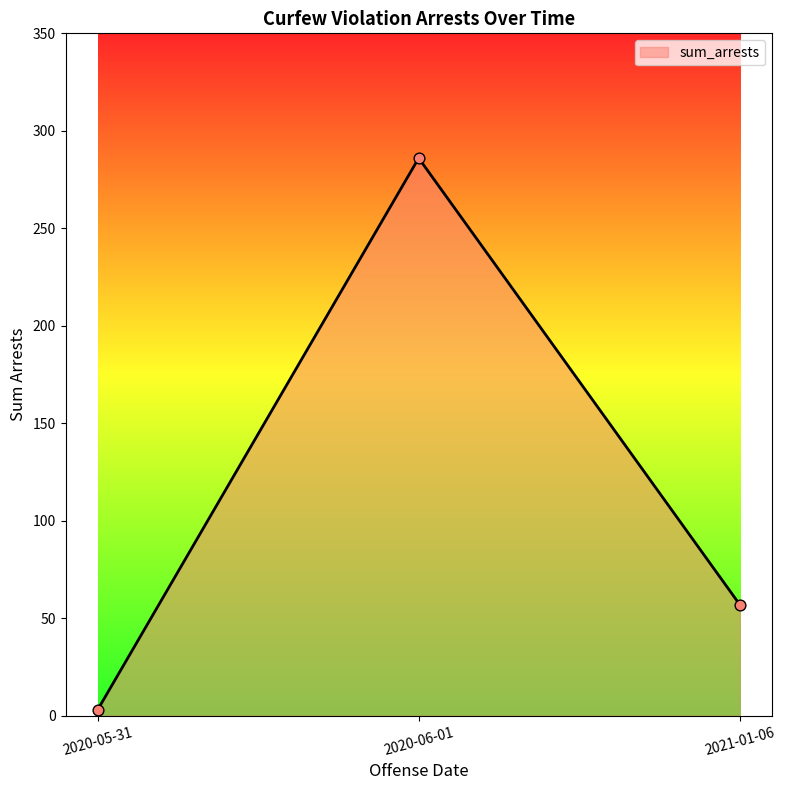

What is the ratio of the value at 2020-05-31 to the value at 2021-01-06?

0.1